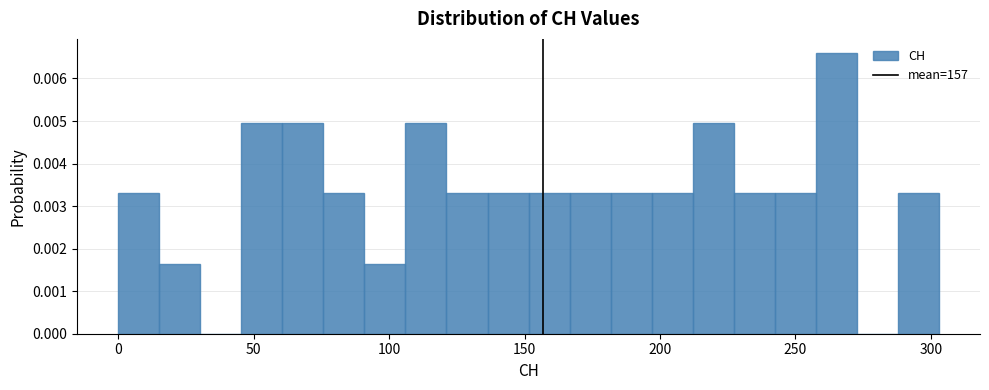

Around what value on the x-axis is the tallest bar? Give the approximate position of its centre, as read against the axis.

265